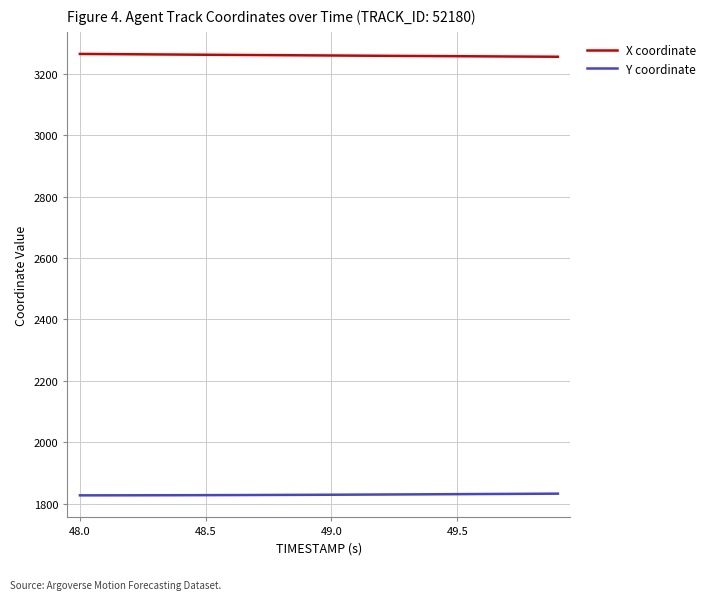

List the series in order of their overall mean, highest first.

X coordinate, Y coordinate